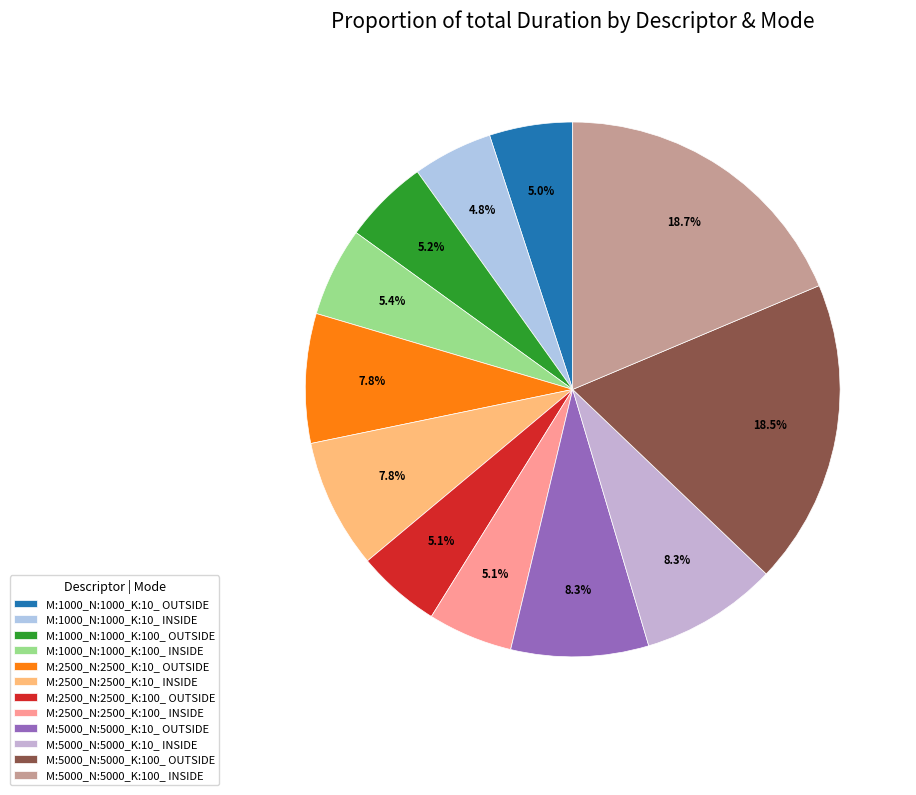

Between M:5000_N:5000_K:10_ OUTSIDE and M:1000_N:1000_K:10_ OUTSIDE, which is larger?

M:5000_N:5000_K:10_ OUTSIDE